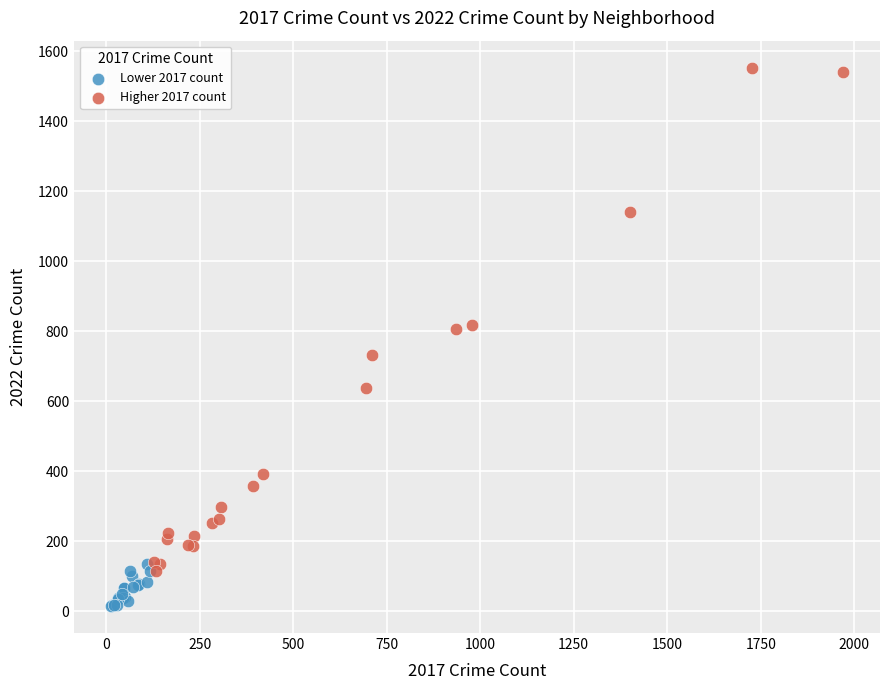

Which series has the widest spread of Y values?

Higher 2017 count